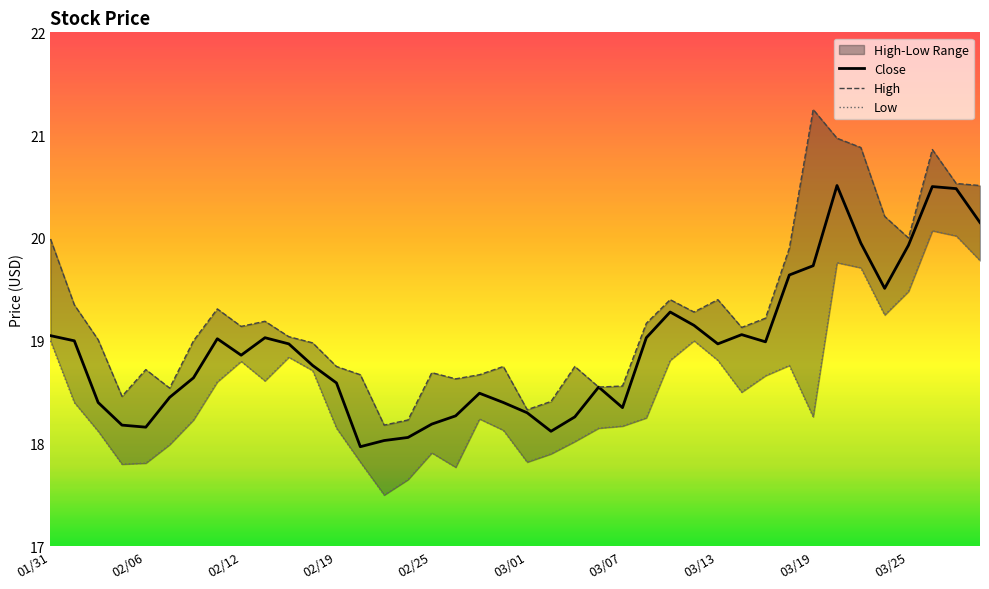

Reading left to right, list all the values displayed in this chart.

Close: 01/31=19.1	02/01=19.0	02/04=18.4	02/05=18.2	02/06=18.2	02/07=18.4	02/08=18.6	02/11=19.0	02/12=18.9	02/13=19.0	02/14=19.0	02/15=18.8	02/19=18.6	02/20=18.0	02/21=18.0	02/22=18.1	02/25=18.2	02/26=18.3	02/27=18.5	02/28=18.4	03/01=18.3	03/04=18.1	03/05=18.3	03/06=18.6	03/07=18.4	03/08=19.0	03/11=19.3	03/12=19.1	03/13=19.0	03/14=19.1	03/15=19.0	03/18=19.6	03/19=19.7	03/20=20.5	03/21=19.9	03/22=19.5	03/25=19.9	03/26=20.5	03/27=20.5	03/28=20.1
High: 01/31=20.0	02/01=19.4	02/04=19.0	02/05=18.5	02/06=18.7	02/07=18.5	02/08=19.0	02/11=19.3	02/12=19.1	02/13=19.2	02/14=19.0	02/15=19.0	02/19=18.8	02/20=18.7	02/21=18.2	02/22=18.2	02/25=18.7	02/26=18.6	02/27=18.7	02/28=18.8	03/01=18.3	03/04=18.4	03/05=18.8	03/06=18.6	03/07=18.6	03/08=19.2	03/11=19.4	03/12=19.3	03/13=19.4	03/14=19.1	03/15=19.2	03/18=19.9	03/19=21.2	03/20=21.0	03/21=20.9	03/22=20.2	03/25=20.0	03/26=20.9	03/27=20.5	03/28=20.5
Low: 01/31=19.0	02/01=18.4	02/04=18.1	02/05=17.8	02/06=17.8	02/07=18.0	02/08=18.2	02/11=18.6	02/12=18.8	02/13=18.6	02/14=18.8	02/15=18.7	02/19=18.1	02/20=17.8	02/21=17.5	02/22=17.6	02/25=17.9	02/26=17.8	02/27=18.2	02/28=18.1	03/01=17.8	03/04=17.9	03/05=18.0	03/06=18.1	03/07=18.2	03/08=18.2	03/11=18.8	03/12=19.0	03/13=18.8	03/14=18.5	03/15=18.7	03/18=18.8	03/19=18.3	03/20=19.8	03/21=19.7	03/22=19.2	03/25=19.5	03/26=20.1	03/27=20.0	03/28=19.8